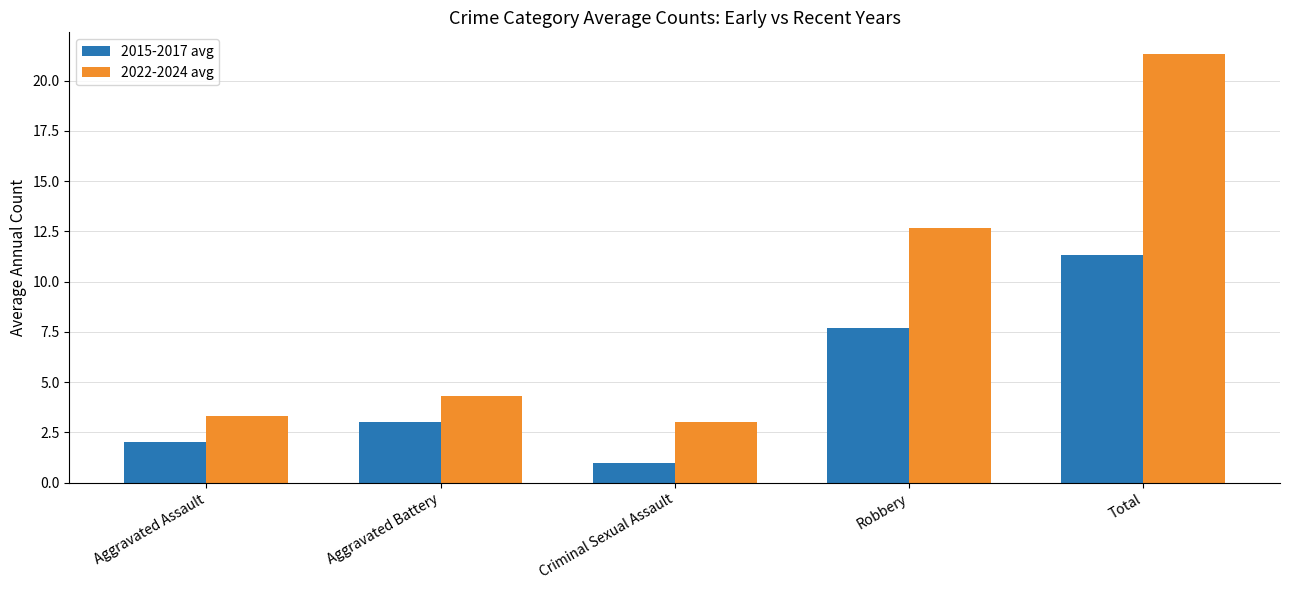

What is the label of the 4th bar from the right?

Aggravated Battery